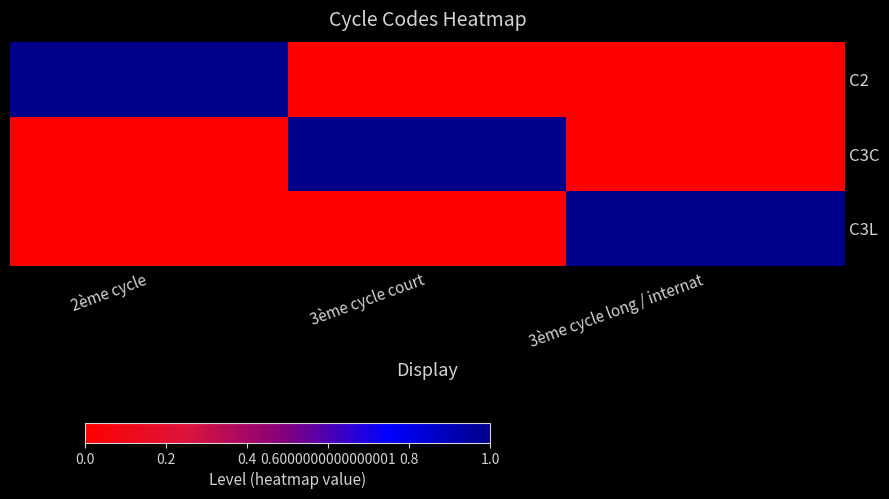

How many data points does each series have?

3